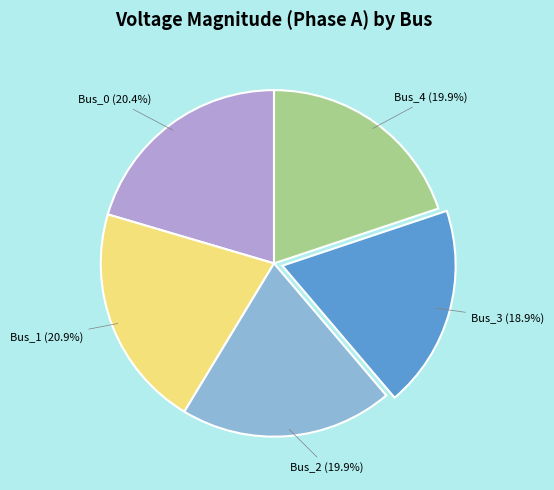

Between Bus_0 and Bus_3, which is larger?

Bus_0